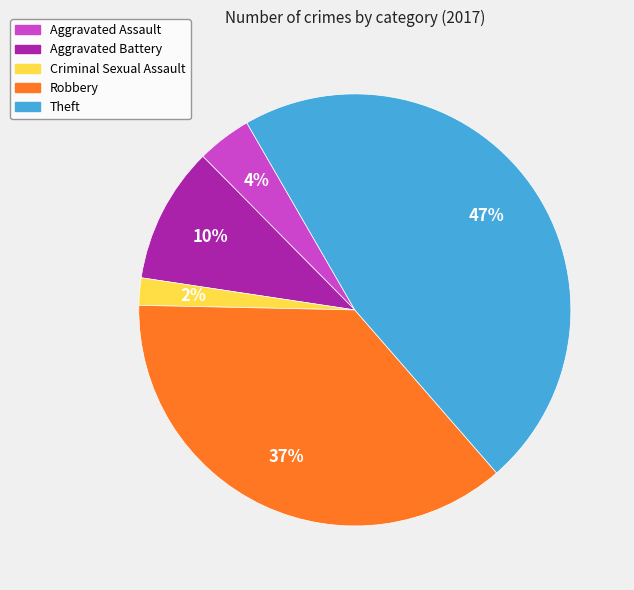

What is the ratio of the value at Criminal Sexual Assault to the value at Aggravated Assault?

0.5